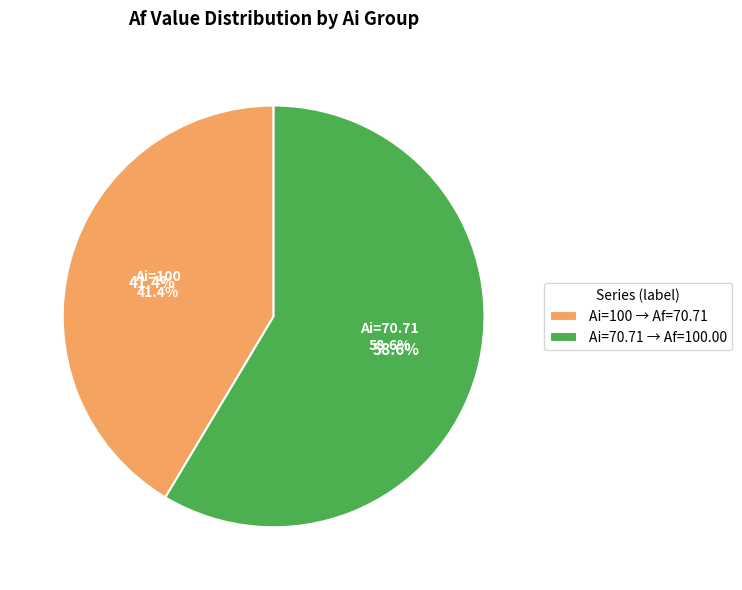

How much of the chart is everything except 70.71067811865476?

41.4%